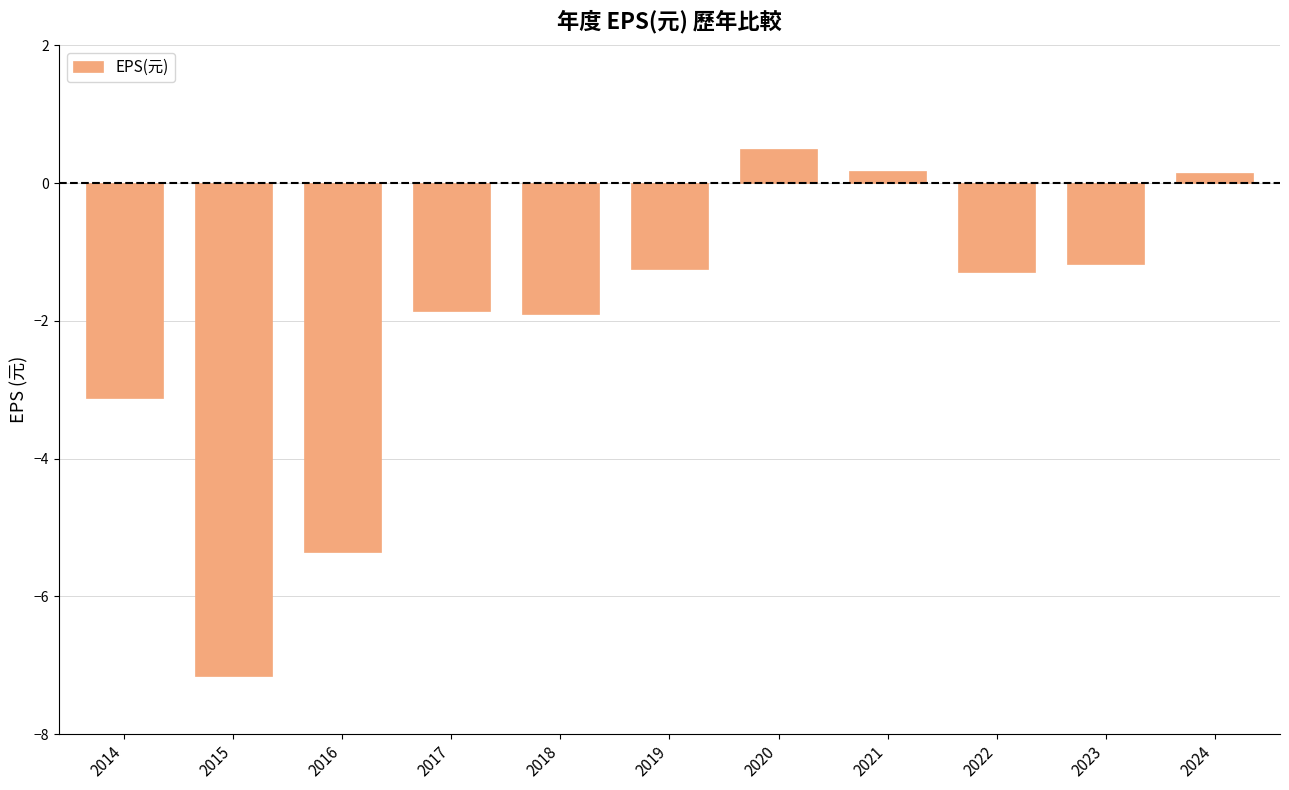

What is the approximate value at 2019?

-1.2